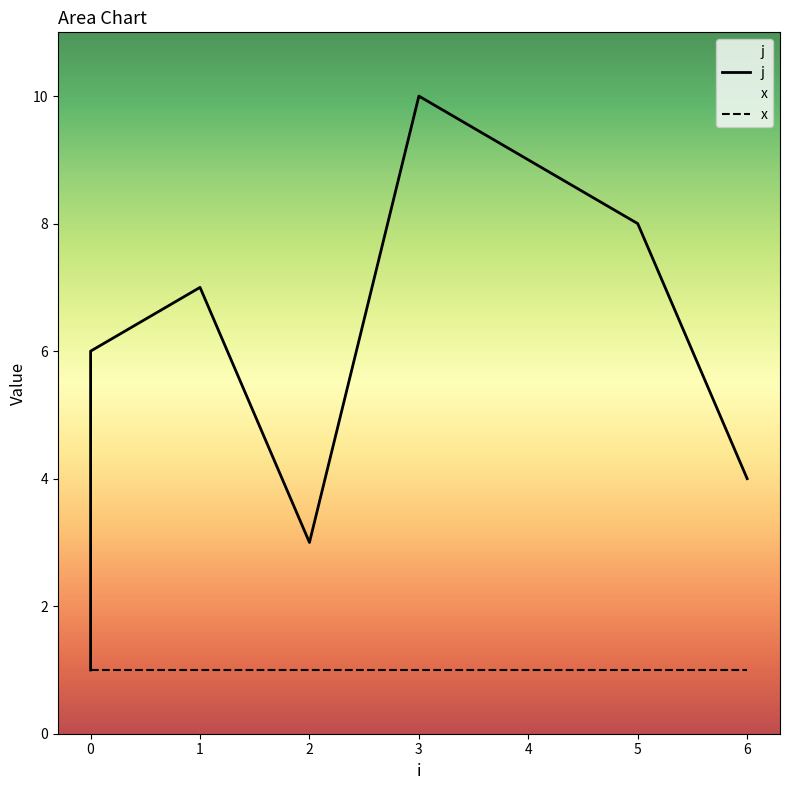

How many interior local valleys (lower than both neighbors) does the data have?

1